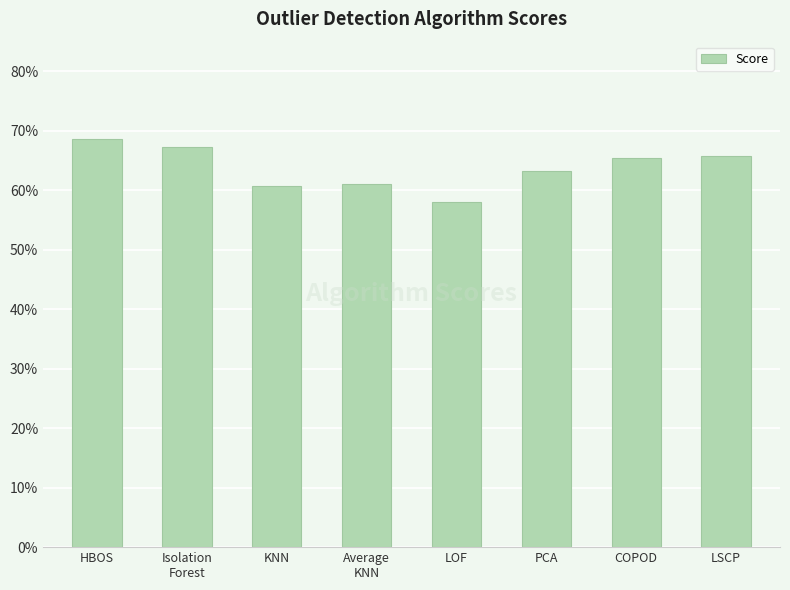

At which label is the value closest to 0?

LOF